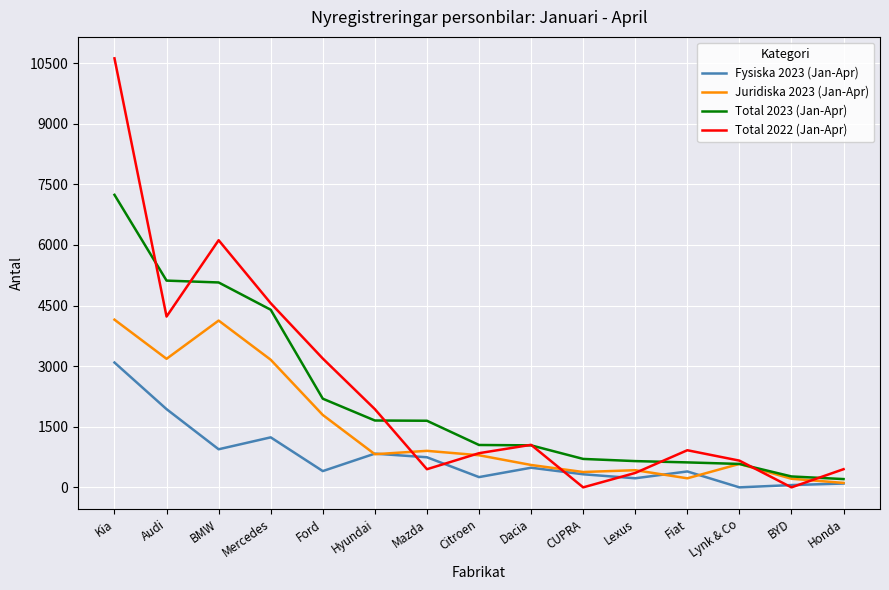

Is it true that Fysiska 2023 (Jan-Apr) equals 95 at Honda?

True